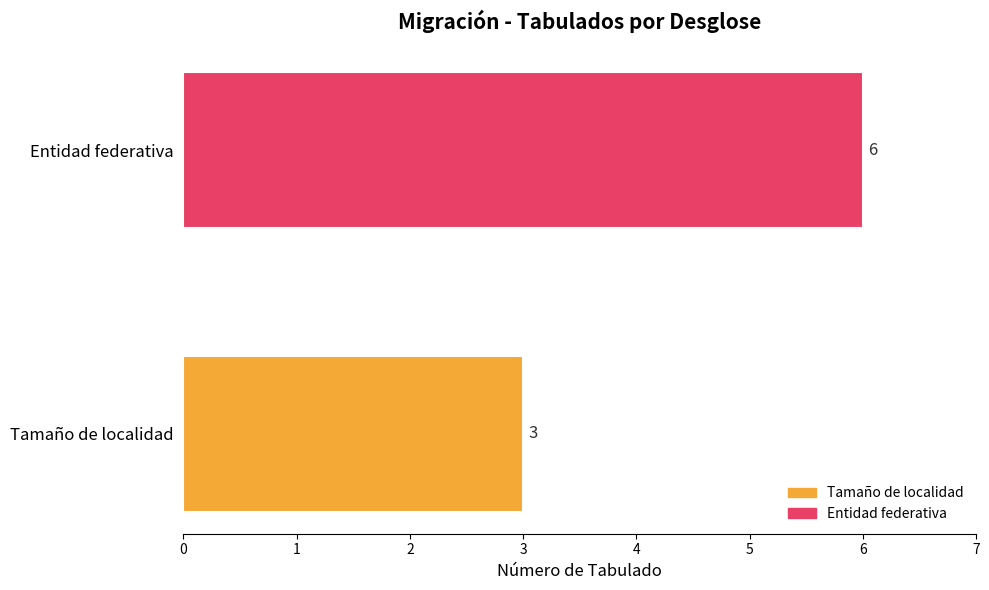

Approximately how many times larger is the value at Tamaño de localidad compared to Entidad federativa?

0.5